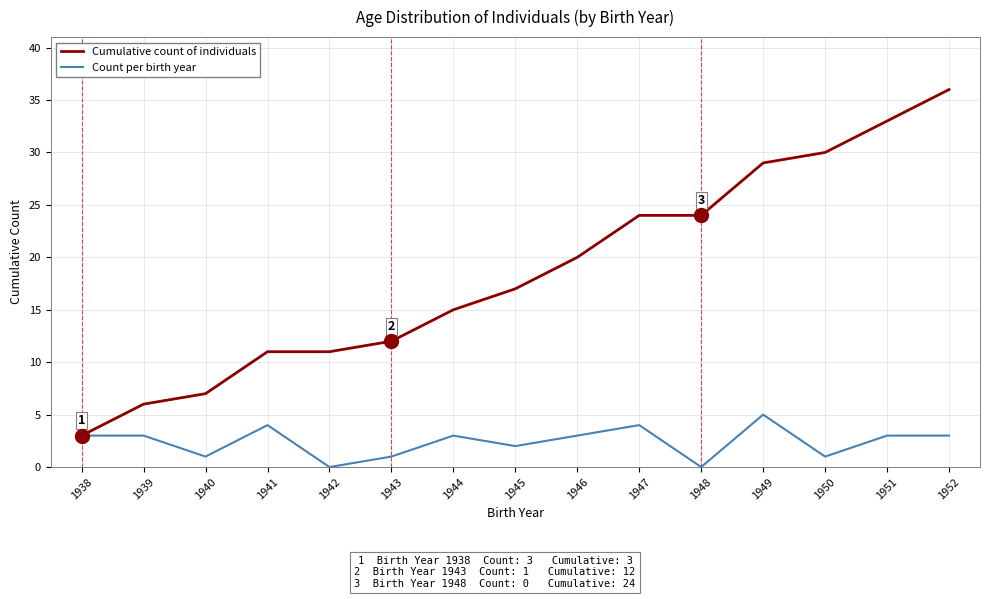

Reading right to left, list all the values displayed in this chart.

Cumulative count of individuals: 36	33	30	29	24	24	20	17	15	12	11	11	7	6	3
Count per birth year: 3	3	1	5	0	4	3	2	3	1	0	4	1	3	3